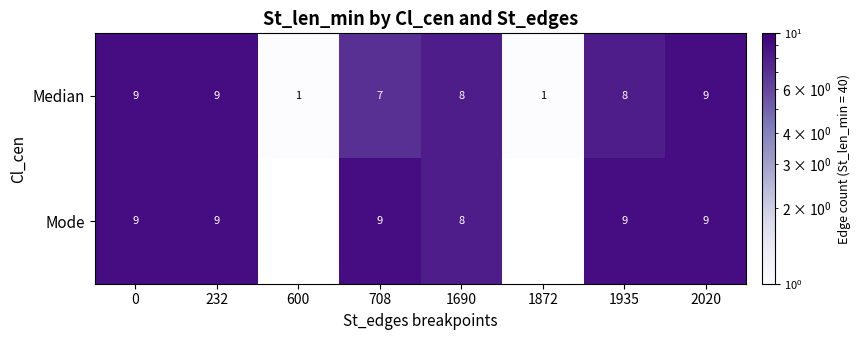

Which series changed the most between 708 and 1935?

Median